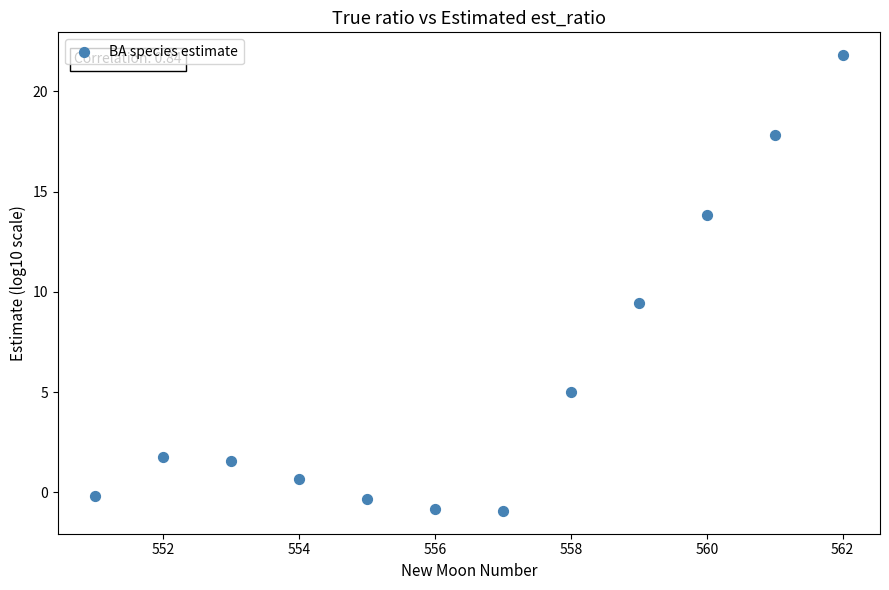

What is the range of Y values (max minus min)?

22.7